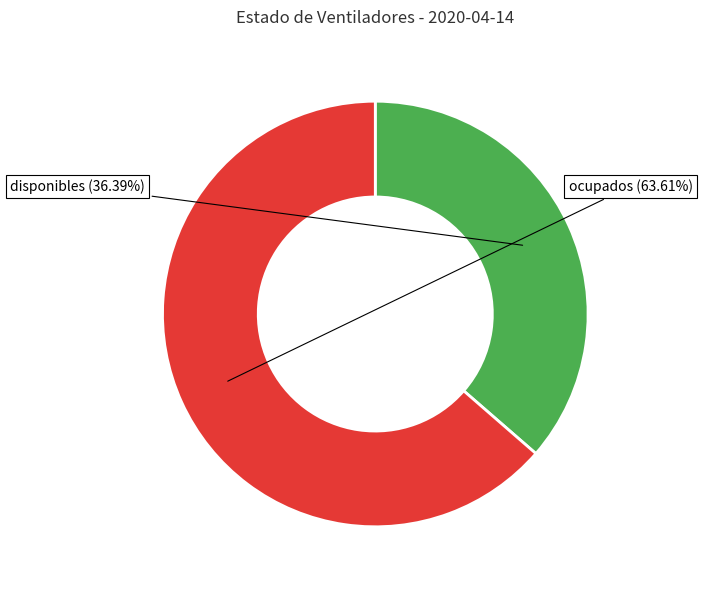

What portion of the pie excludes disponibles?

63.6%